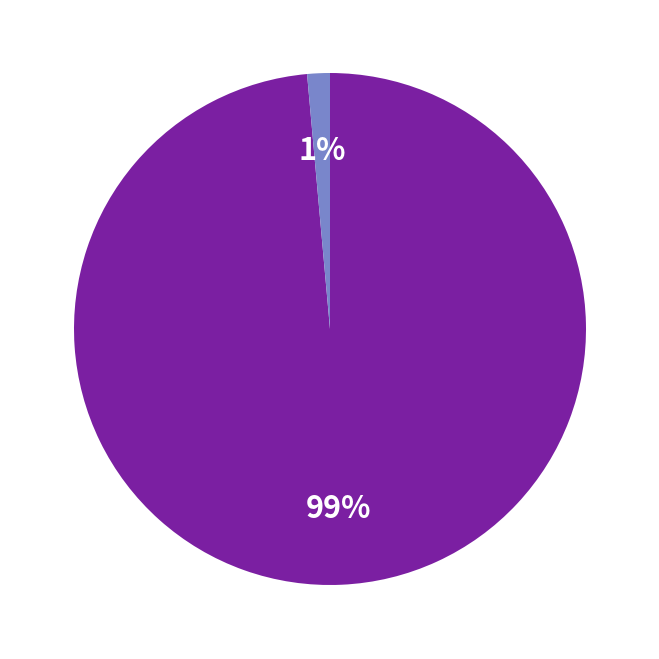

Is there a majority slice in this chart?

Yes